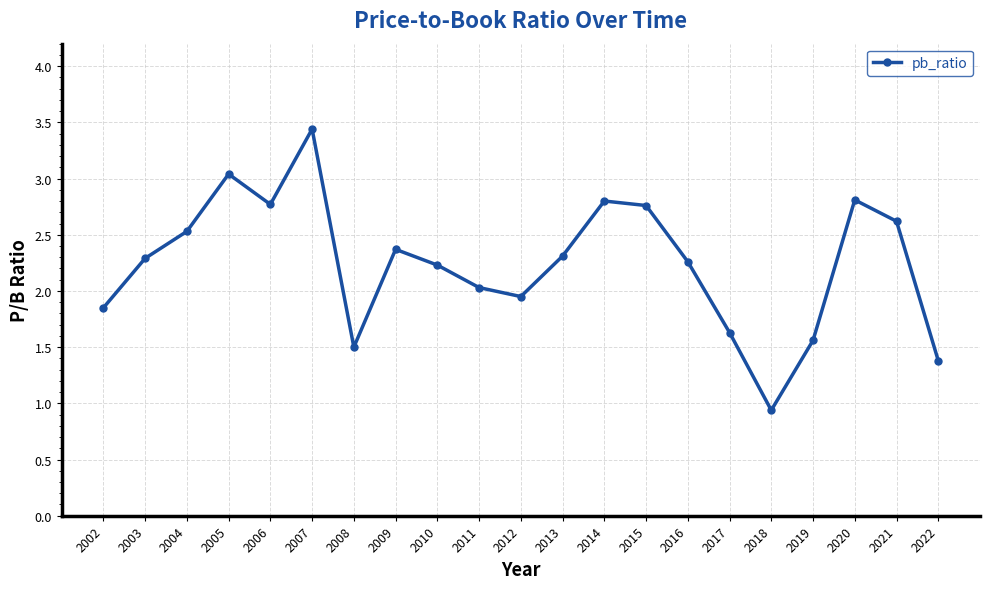

What is the difference between the maximum and minimum values?

2.5